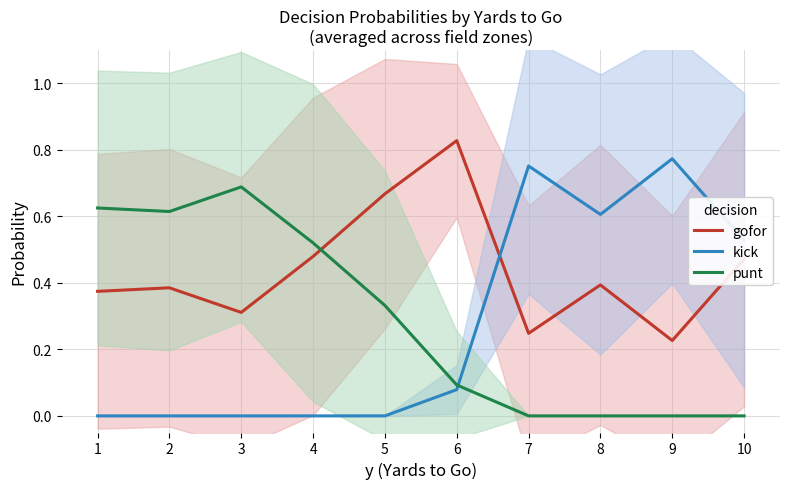

What are all the series names shown in the legend?

gofor, kick, punt